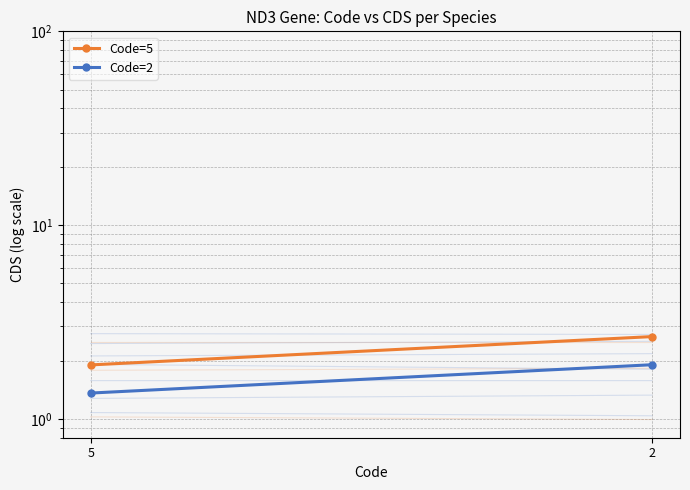

What is the sum of the Code=5 values at 5 and 2?

4.6